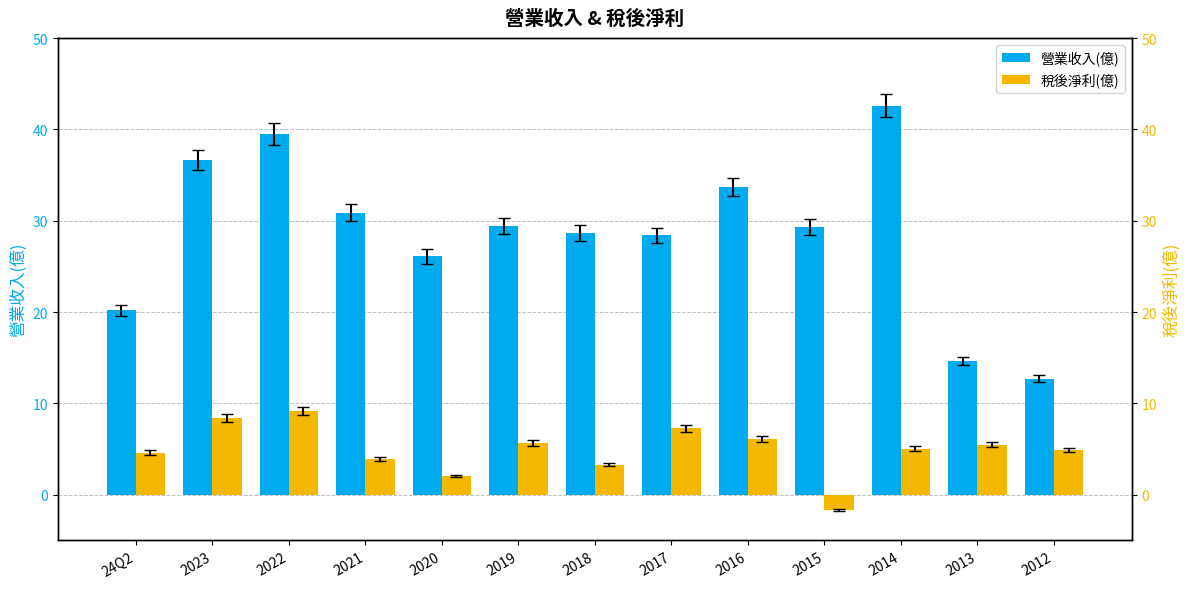

What position from the right is 2020?

9